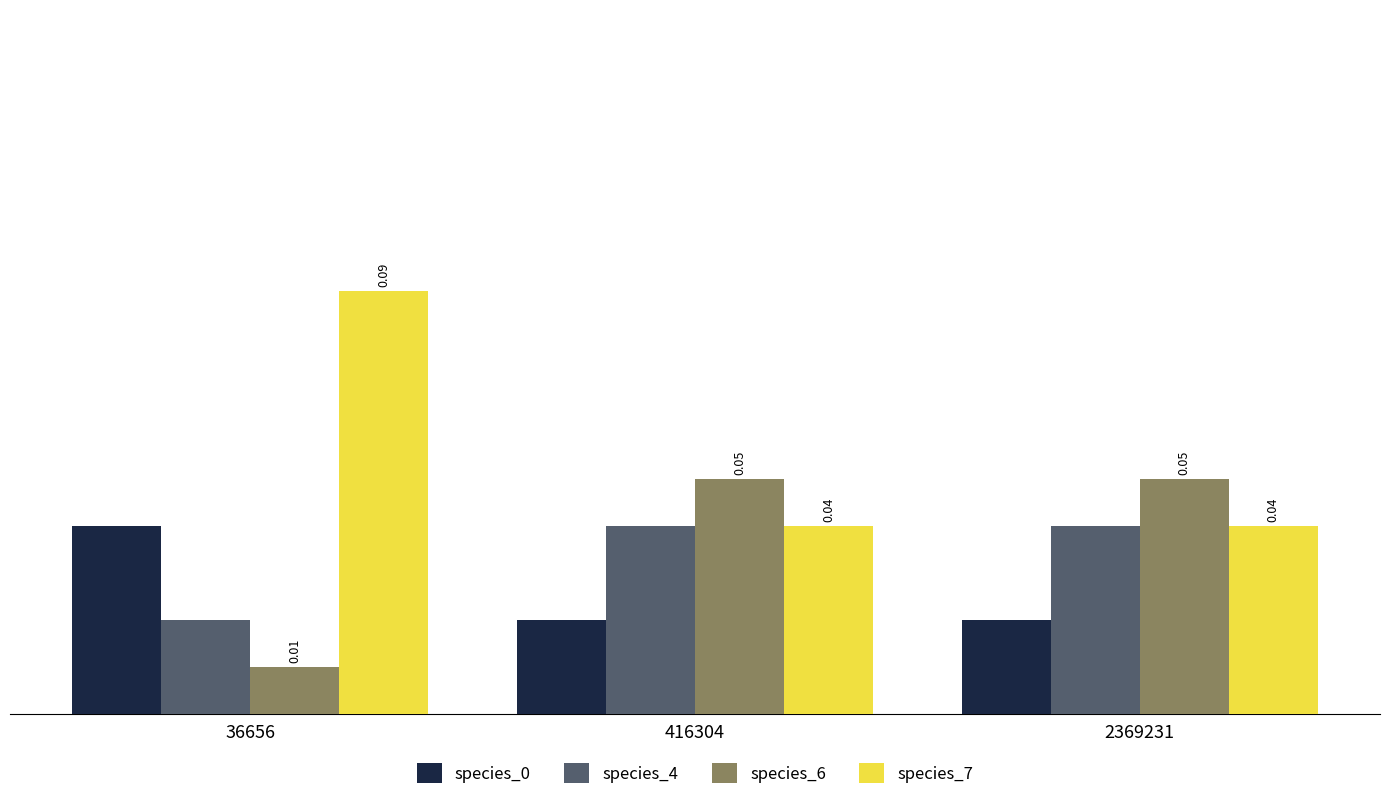

Which series has the largest range (max minus min)?

species_7